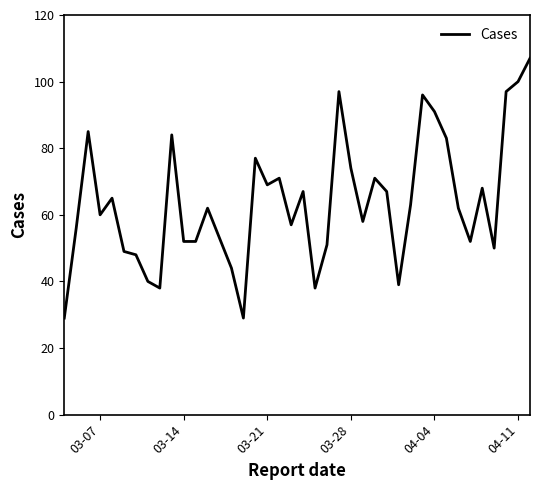

What is the maximum value shown in the chart?

107